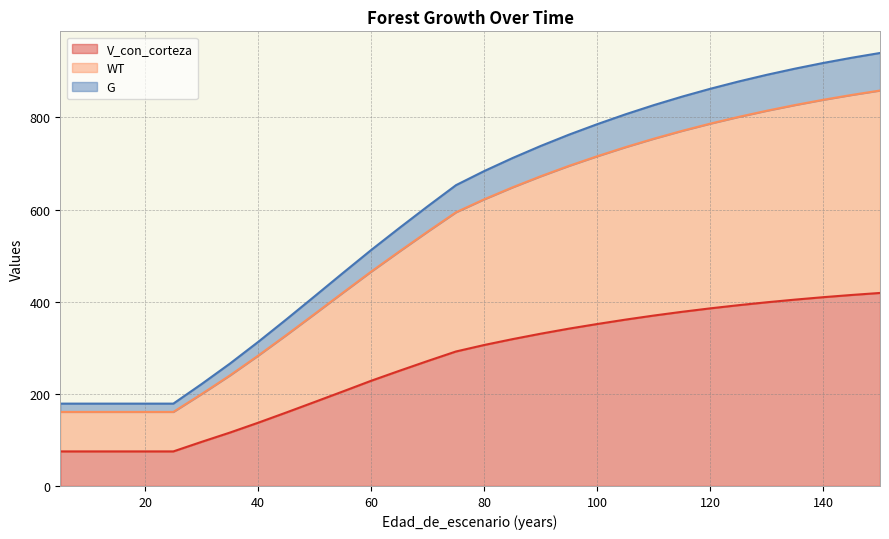

At how many categories does at least one series exceed 865?

6